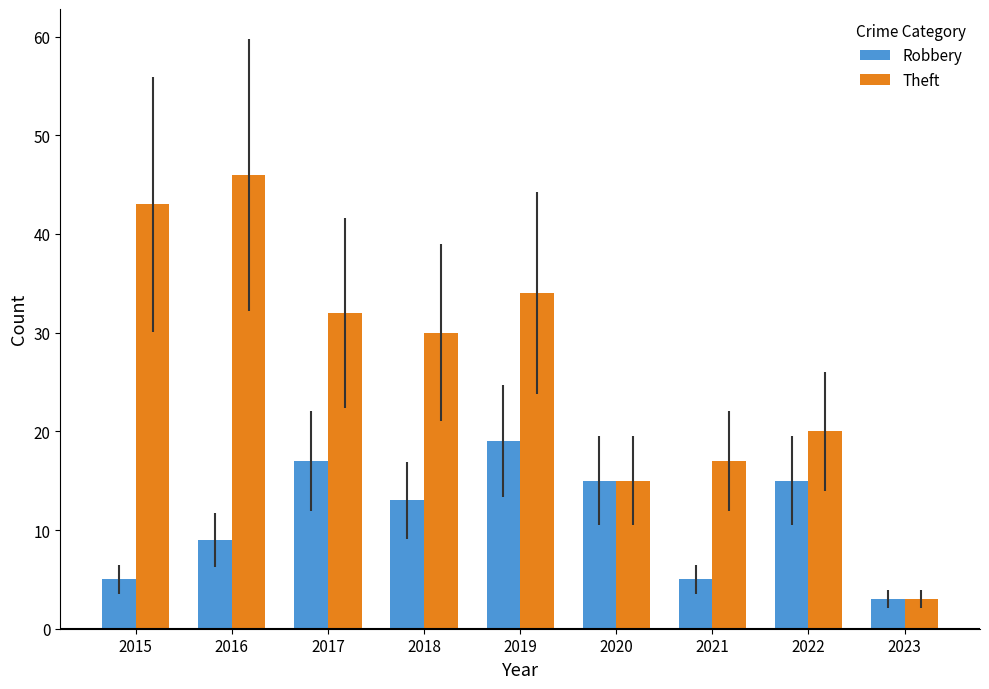

Are the bars grouped side by side (vs. stacked)?

Yes